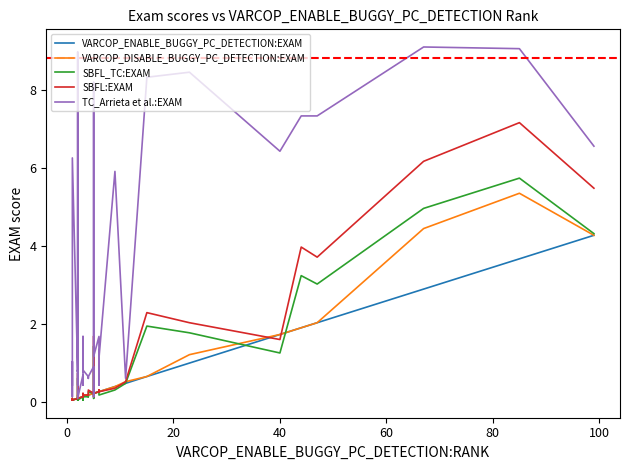

True or false: SBFL:EXAM has a value of 1.7 at 35.

False